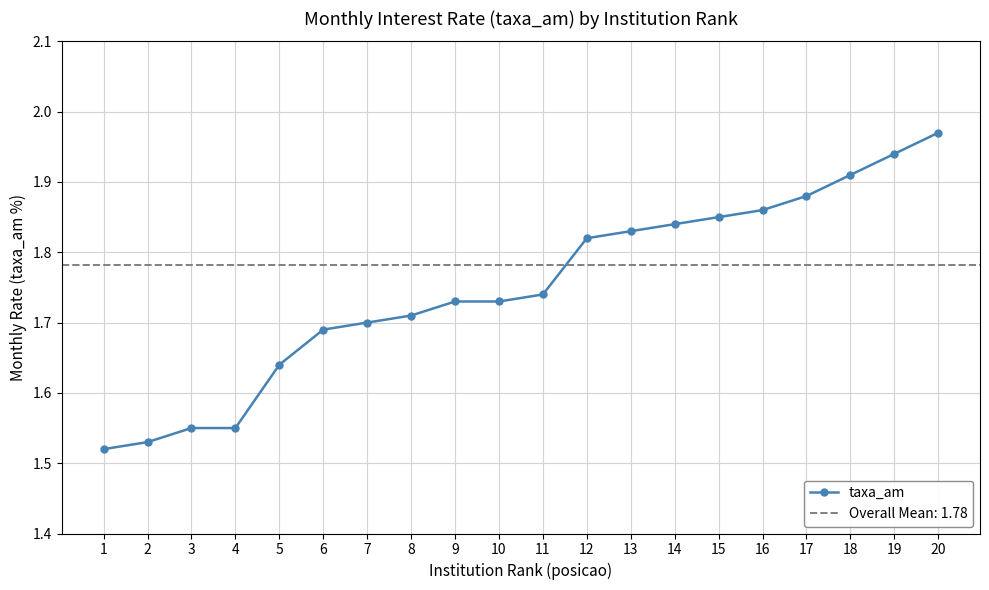

Rank the categories by value from lowest to highest.

1, 2, 3, 4, 5, 6, 7, 8, 9, 10, 11, 12, 13, 14, 15, 16, 17, 18, 19, 20